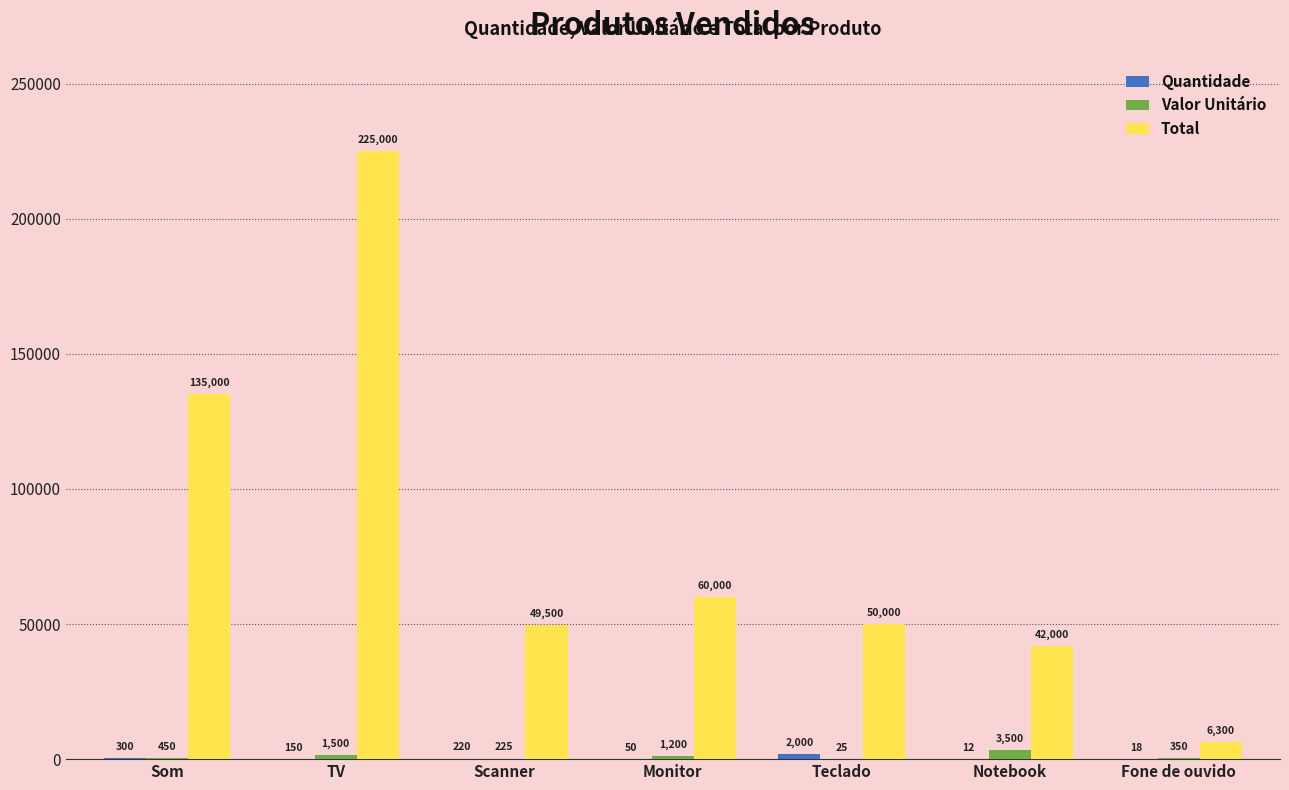

Count the number of data series in this chart.

3